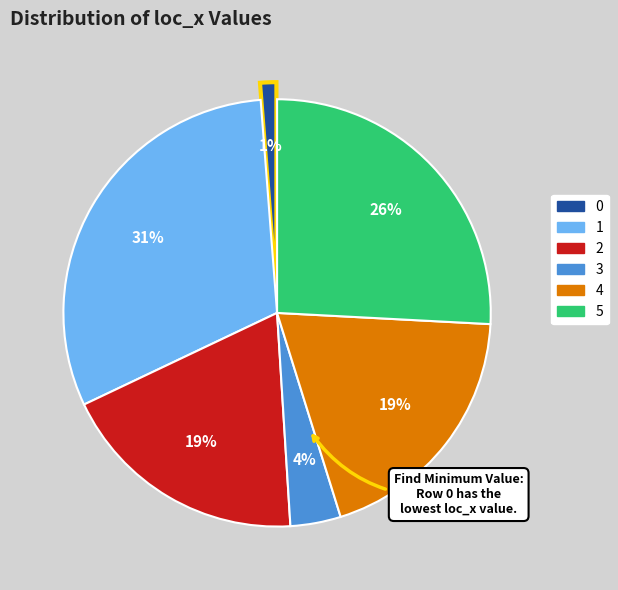

Does 2 account for over 50% of the chart?

No